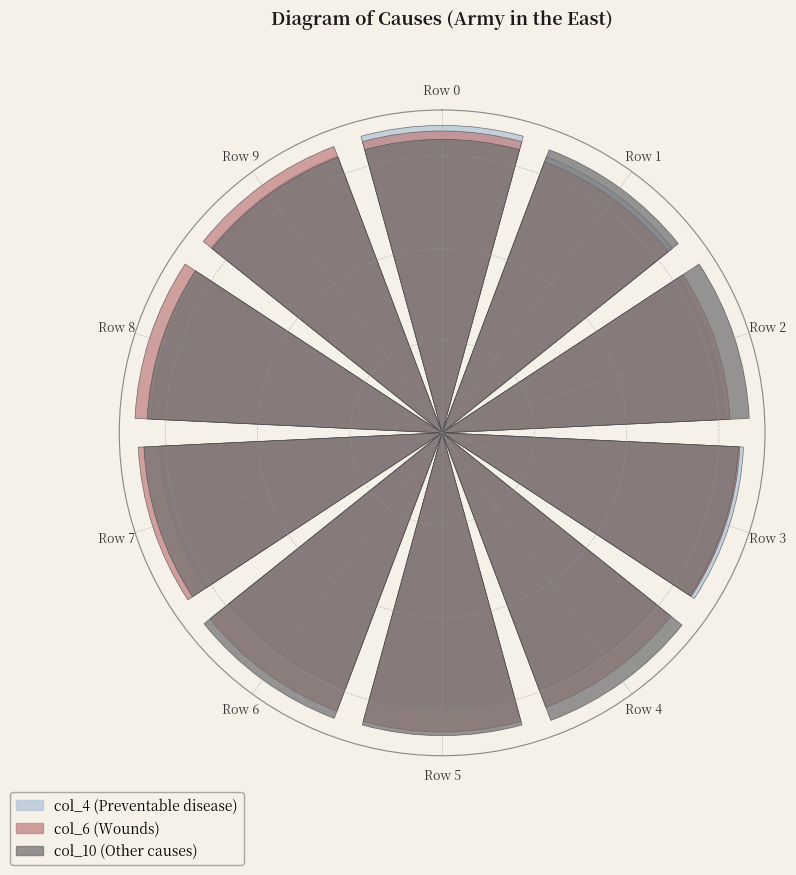

What is the smallest slice in the pie chart?

Row 6